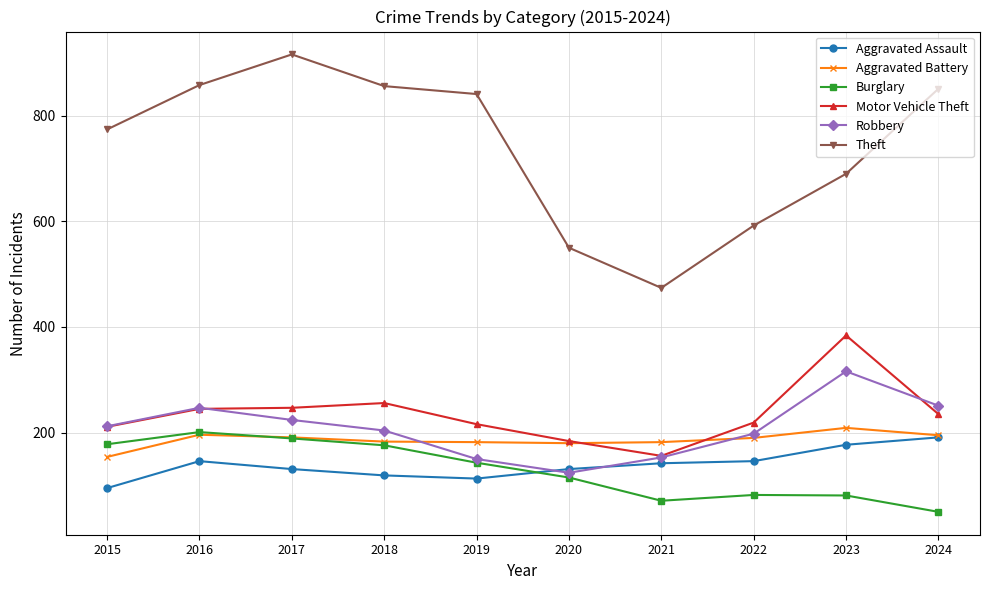

Read the Motor Vehicle Theft value at 2021, to the nearest 5.

155